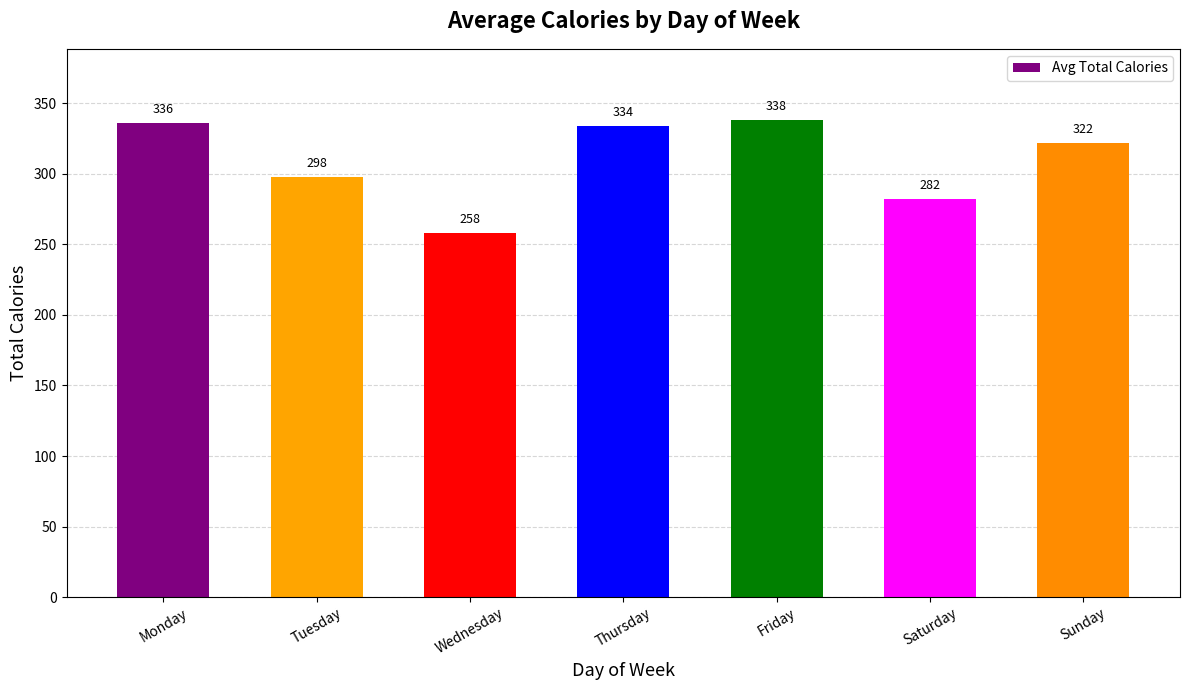

What is the difference between the second highest and second lowest values?

54